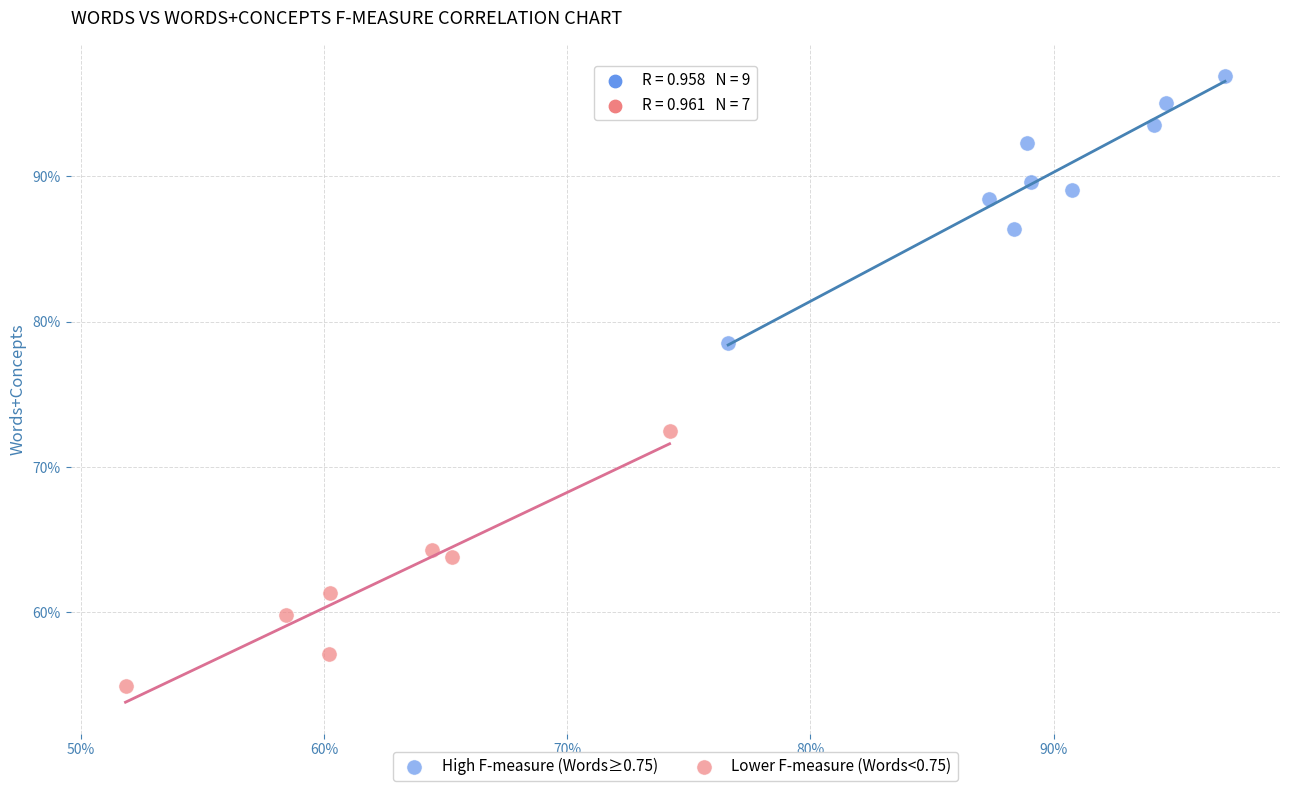

What are all the series names shown in the legend?

High F-measure (Words≥0.75), Lower F-measure (Words<0.75)